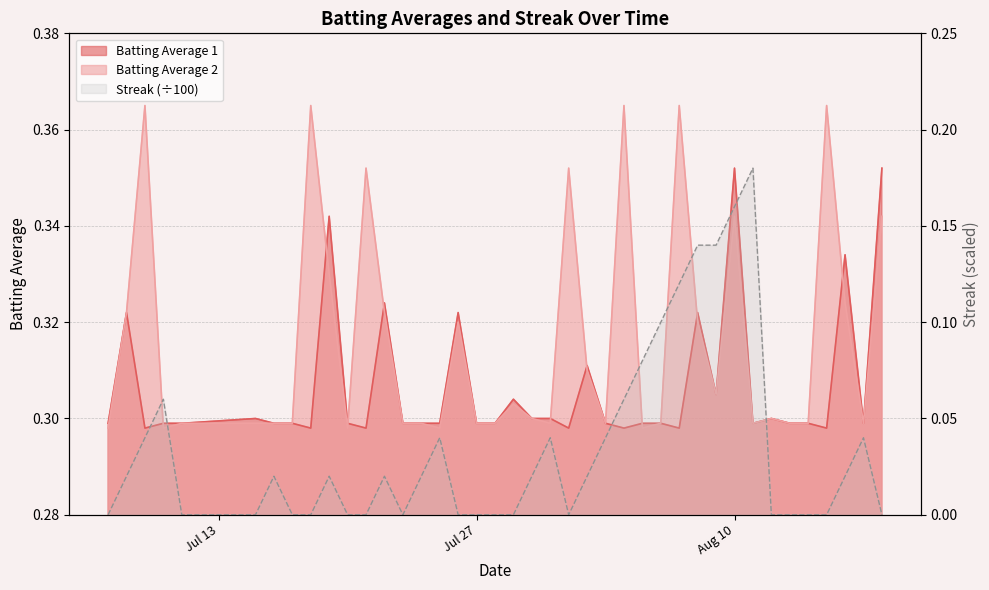

What is the value of the Batting Average 1 point at the 1st from the left?

0.3